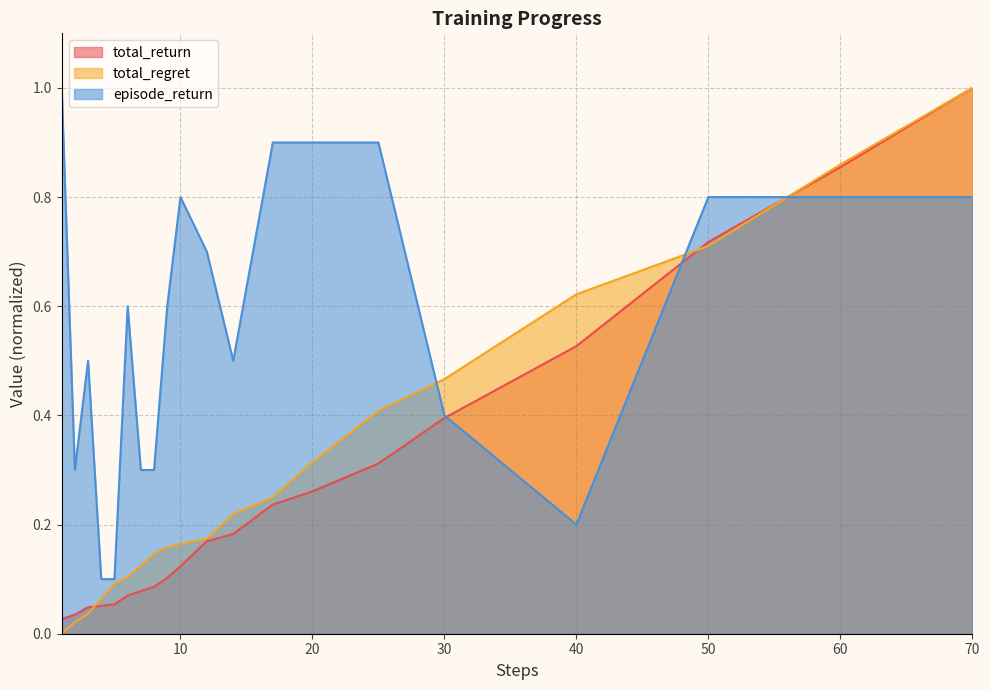

The value of total_regret at 17 is 0.2. True or false?

True